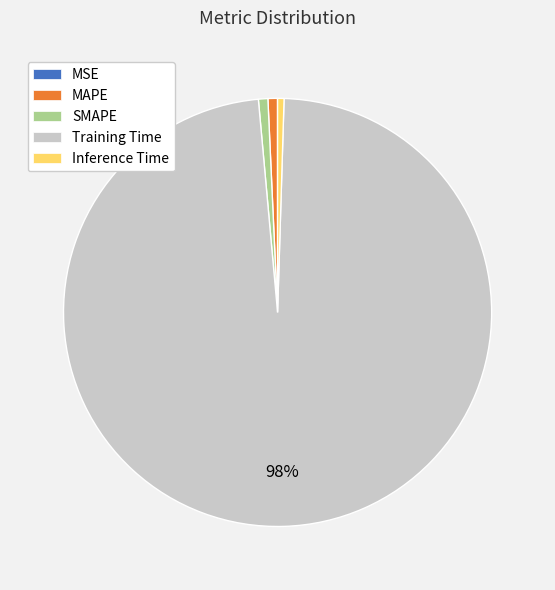

What percentage is the SMAPE slice, to the nearest percent?

1%